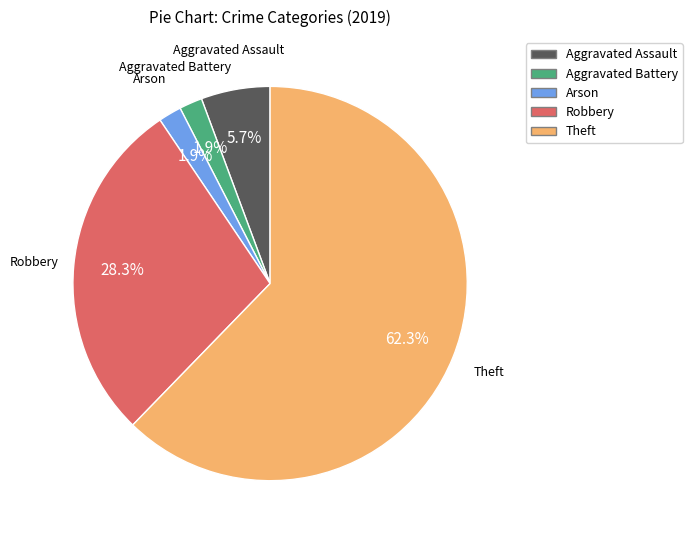

Is there a majority slice in this chart?

Yes